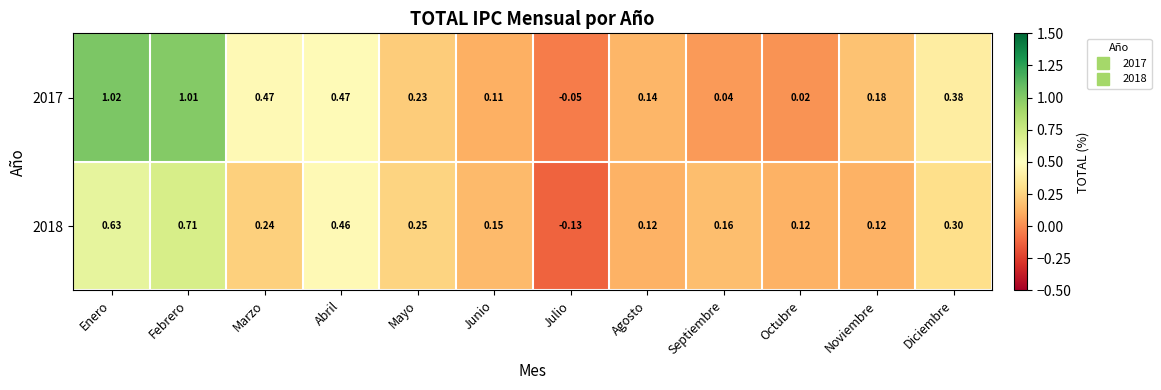

Which category has the highest value across all series?

Enero